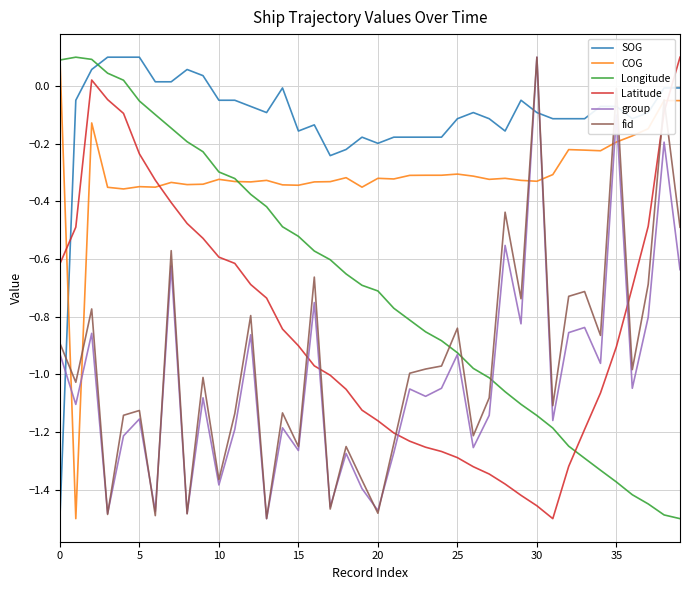

After their last crossing, which series has the higher values: Latitude or Longitude?

Latitude